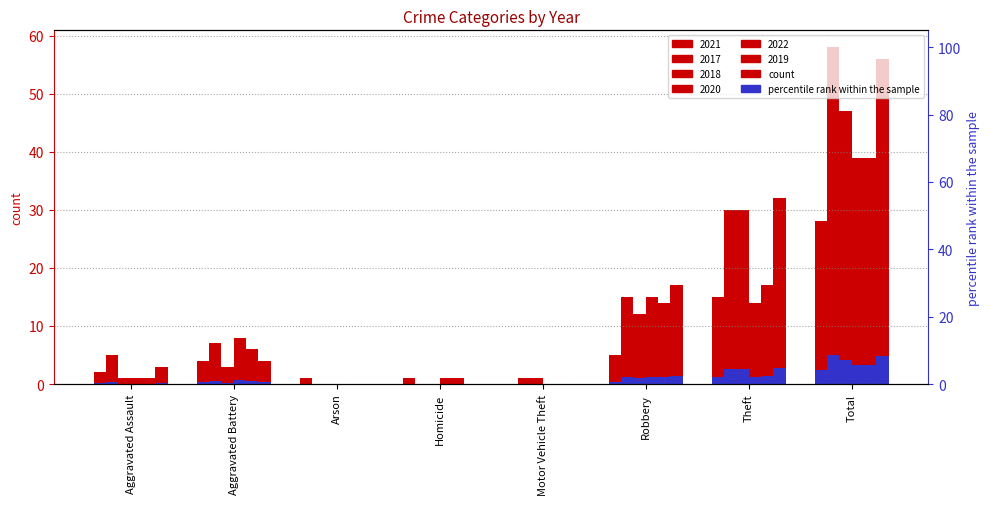

List the labels in order of 2020 value, smallest first.

Arson, Motor Vehicle Theft, Aggravated Assault, Homicide, Aggravated Battery, Theft, Robbery, Total